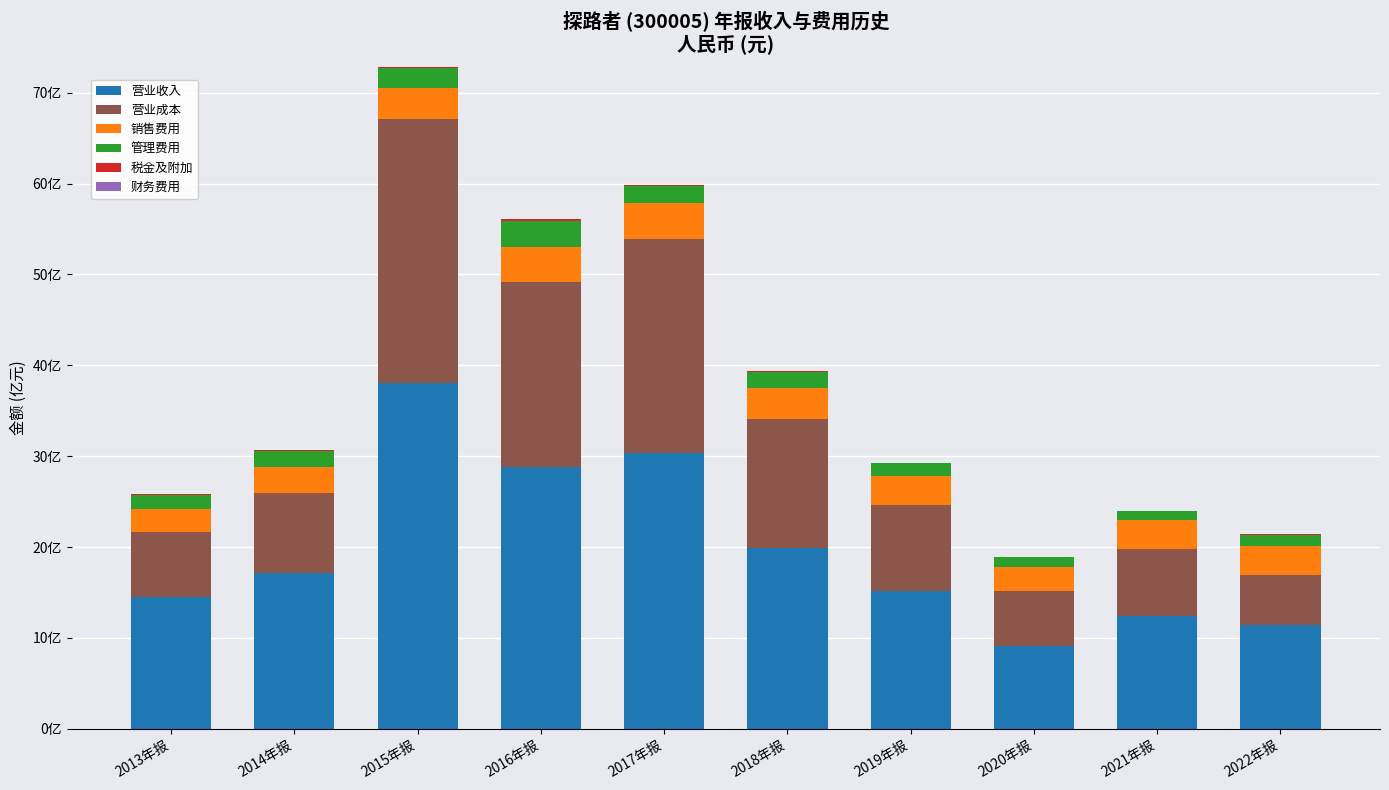

True or false: 销售费用 has a value of 5.4 at 2015年报.

False